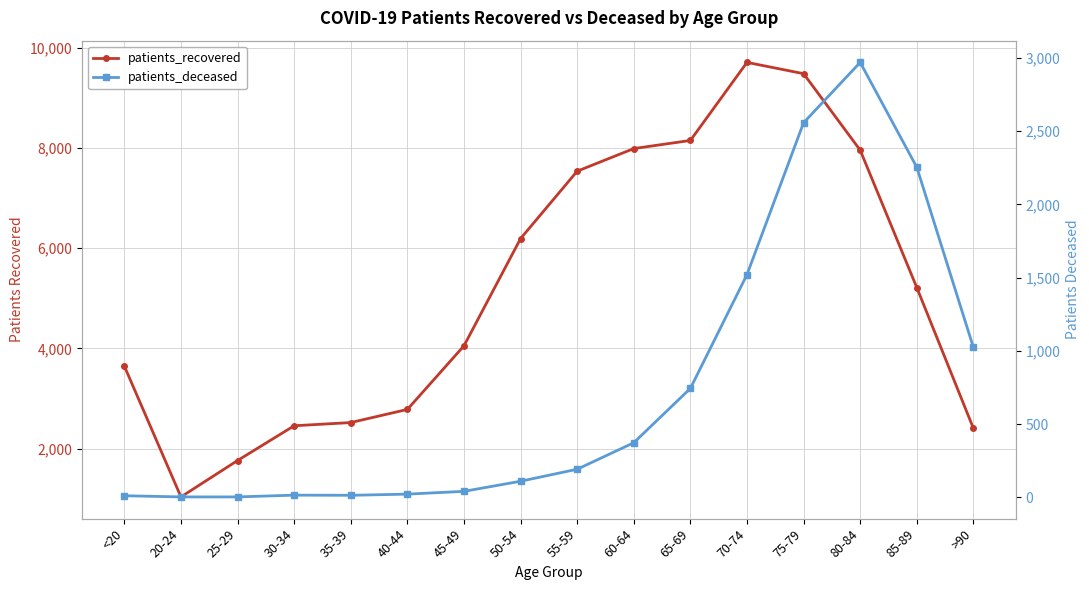

Does the chart display data point markers on the line(s)?

Yes